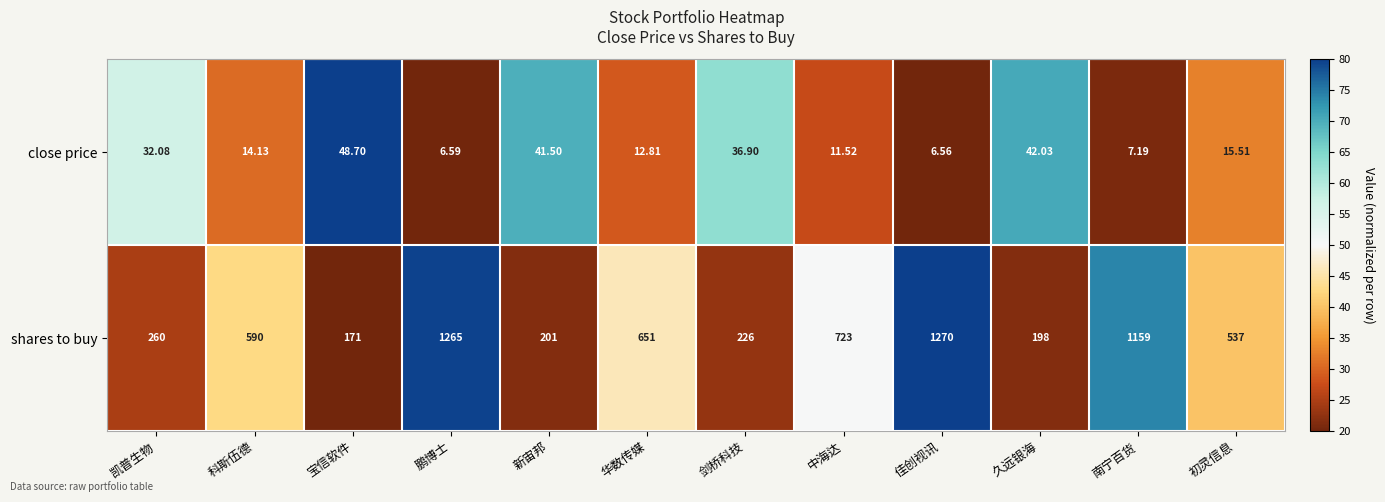

At which label is shares to buy closest to 720?

中海达